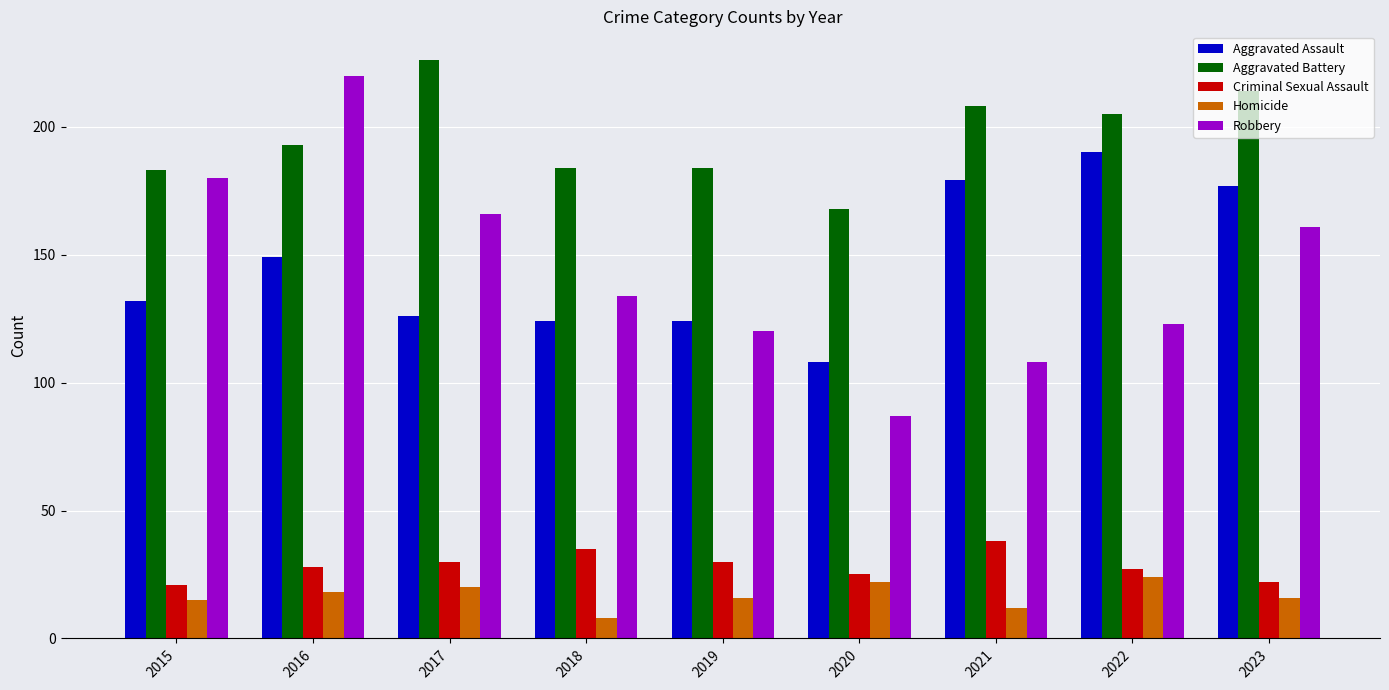

At which label does Aggravated Battery reach its minimum?

2020